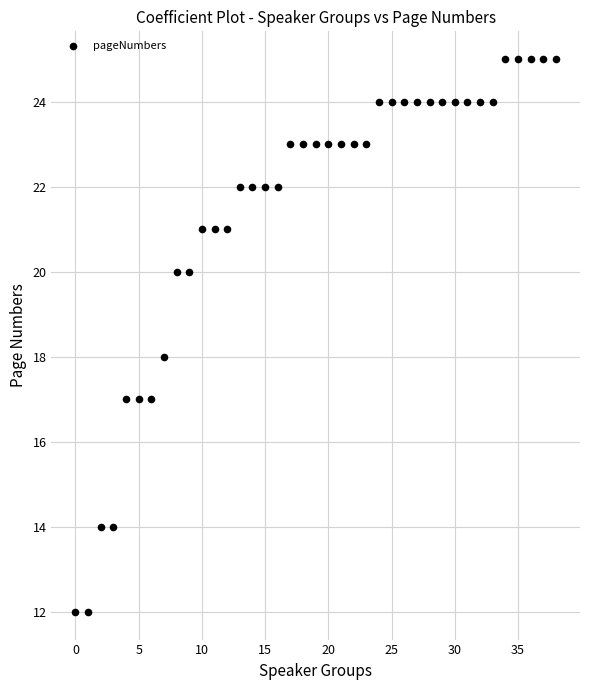

What is the range of Y values (max minus min)?

13